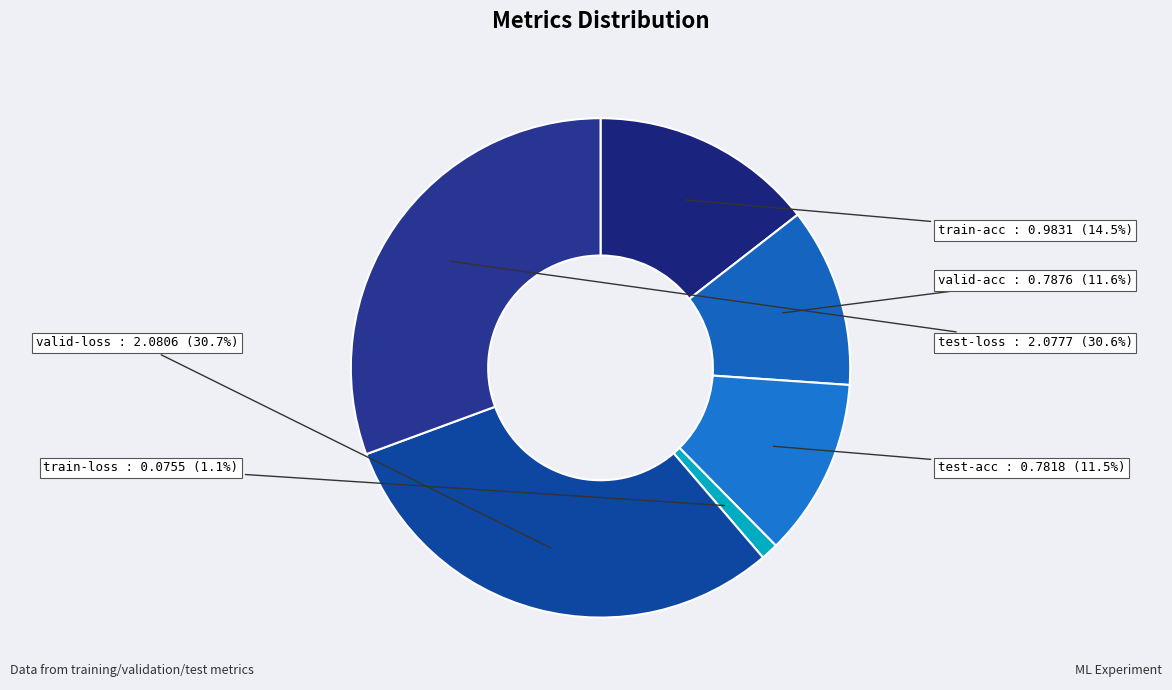

Which has a higher value, test-loss or train-loss?

test-loss